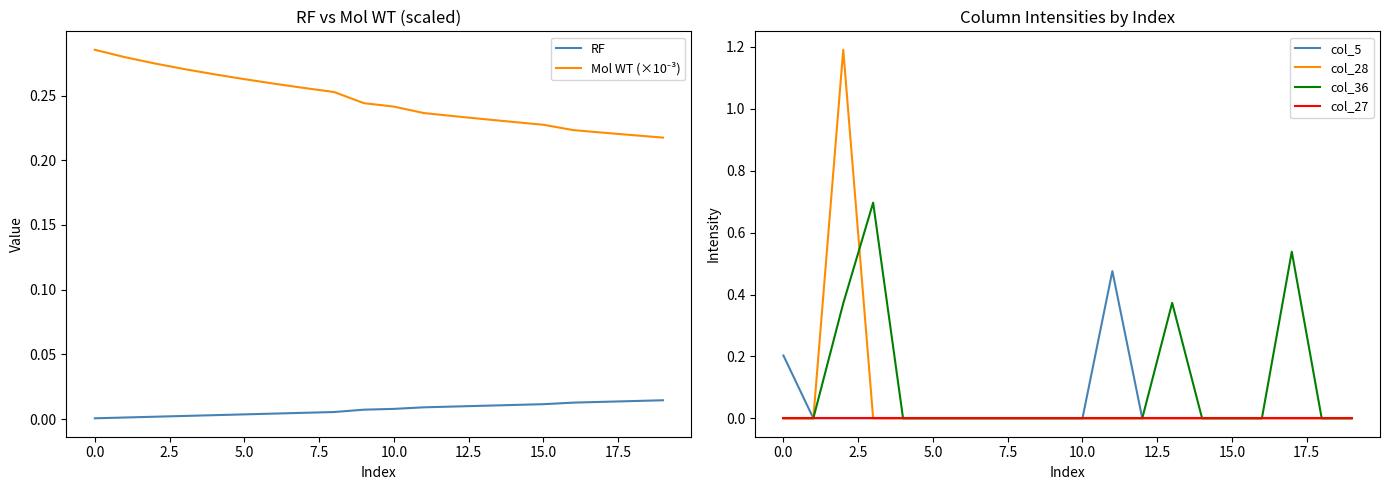

The col_5 series shows 0.0 at 5.0. True or false?

True